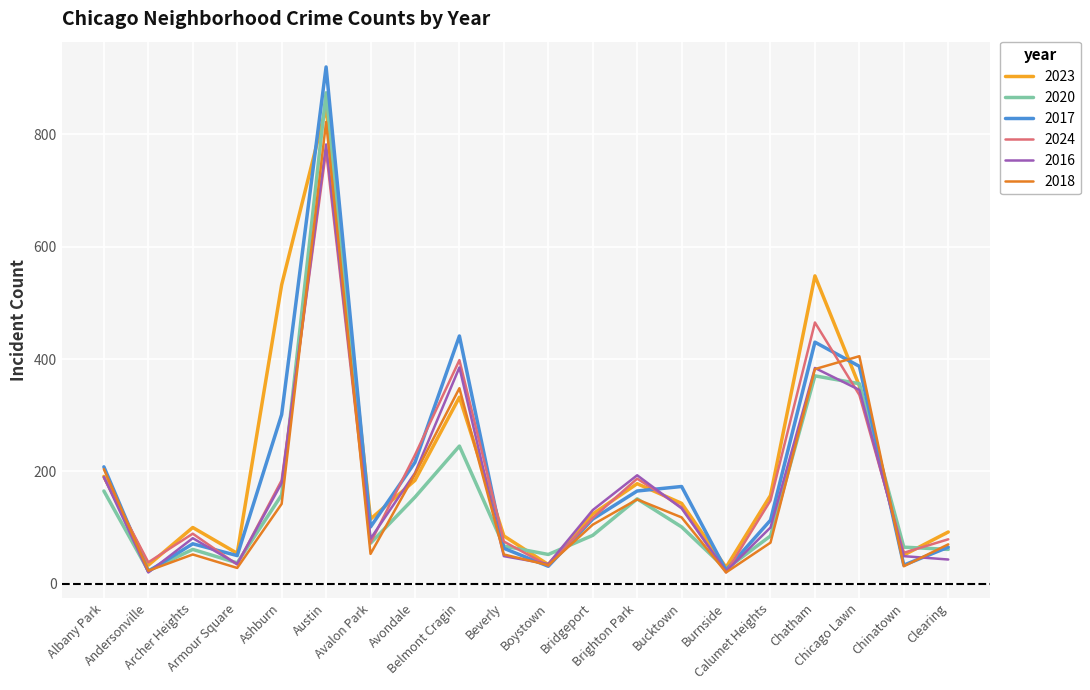

What is the maximum value shown in the chart?

920